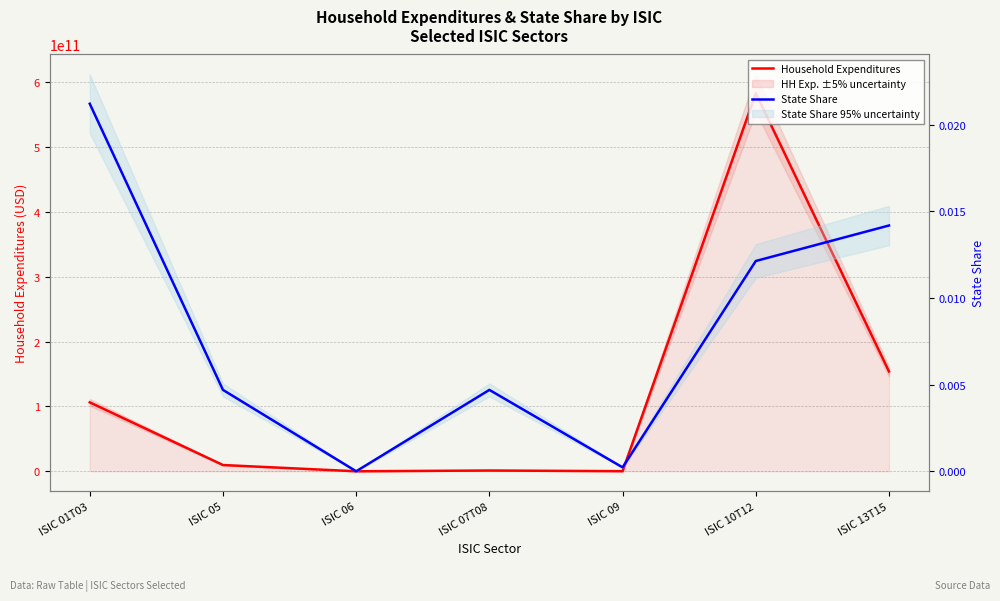

Where is the first local minimum for State Share?

ISIC 06